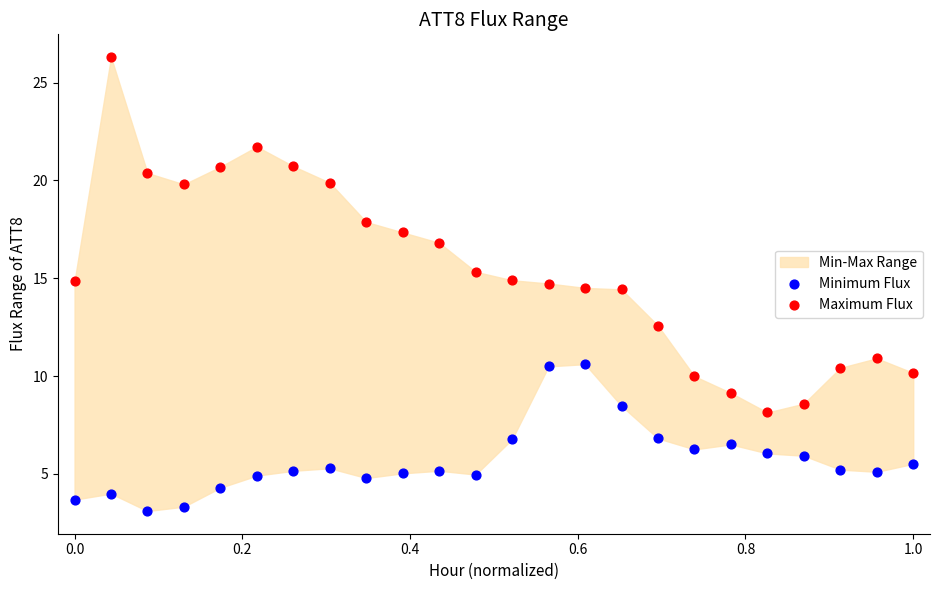

Which series reaches the maximum Y coordinate?

Maximum Flux